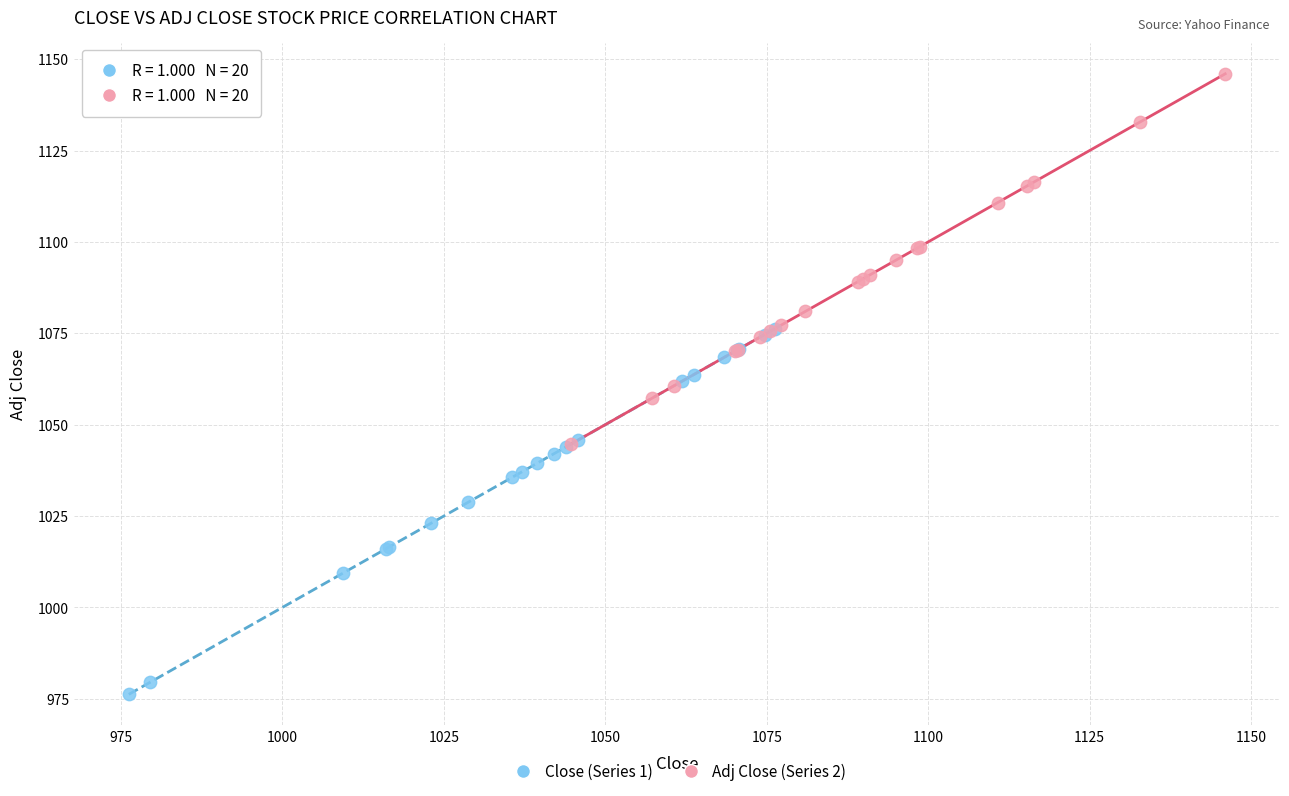

Which series reaches the maximum Y coordinate?

Adj Close (Series 2)